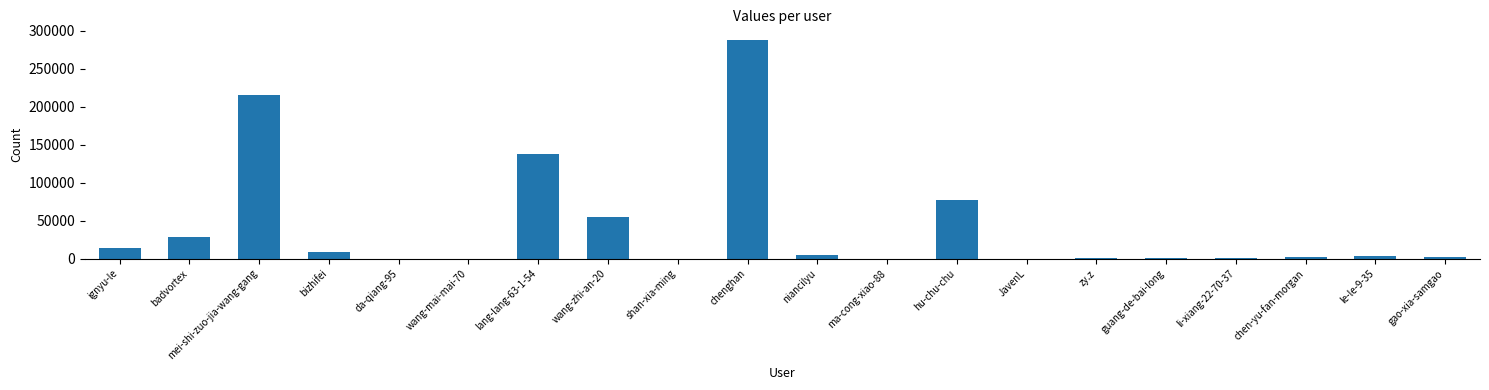

Where is the data nearest to the value 143902?

lang-lang-63-1-54